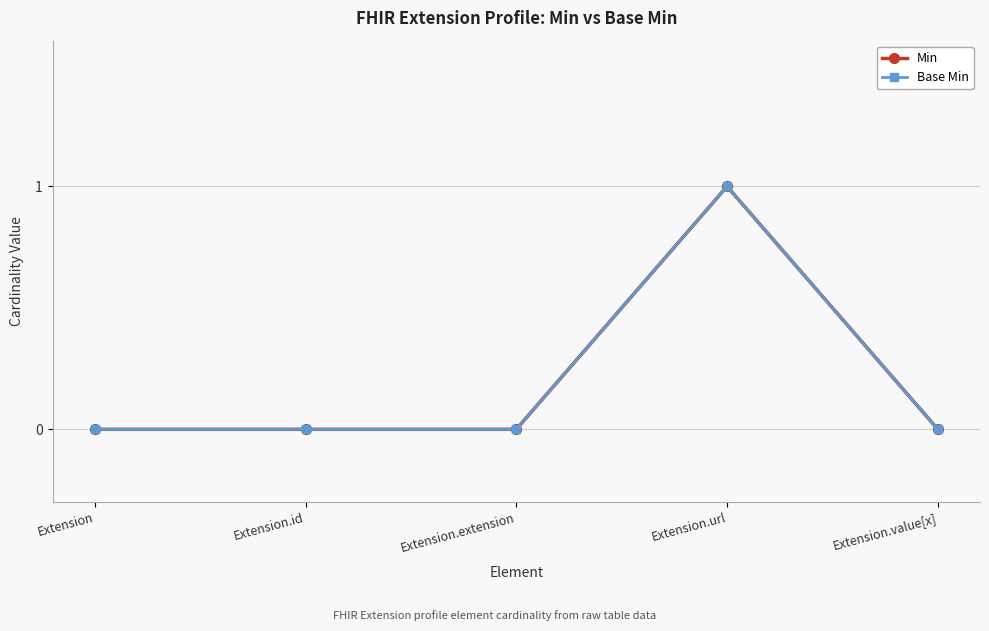

At which category does Min reach its first local peak?

Extension.url